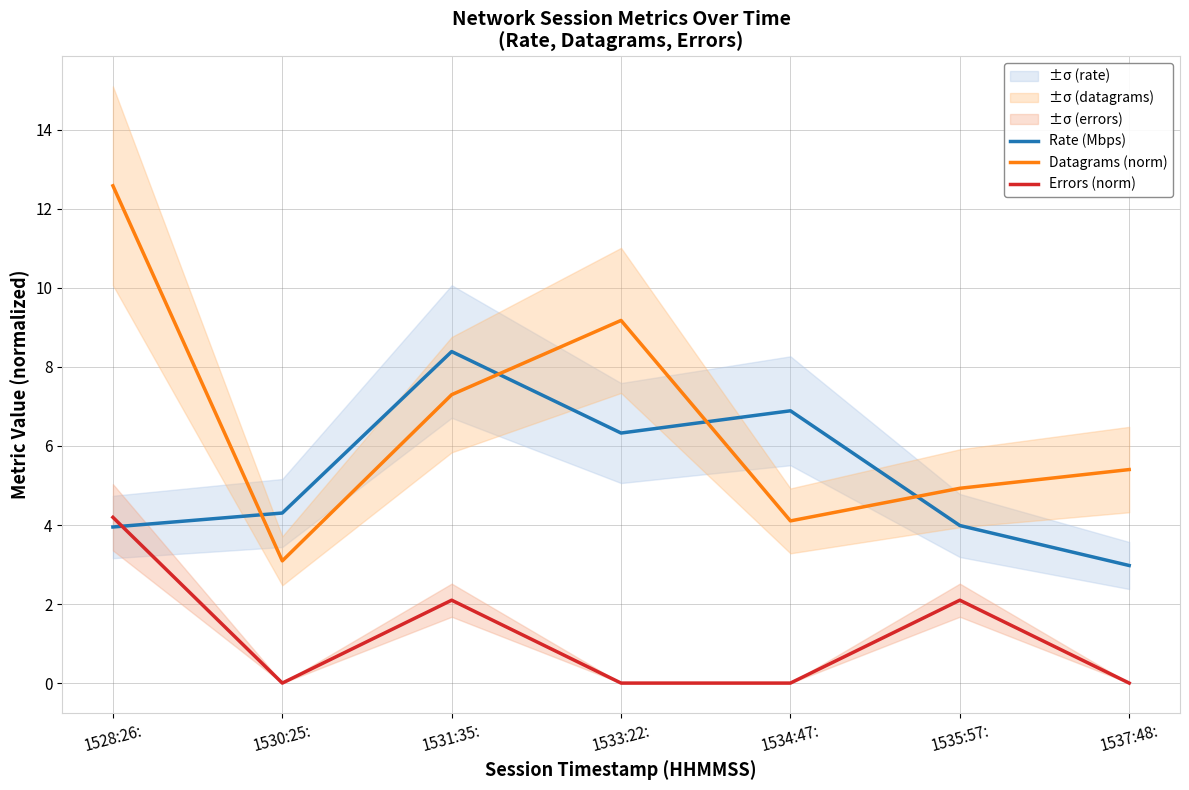

How many lines are shown in the chart?

3